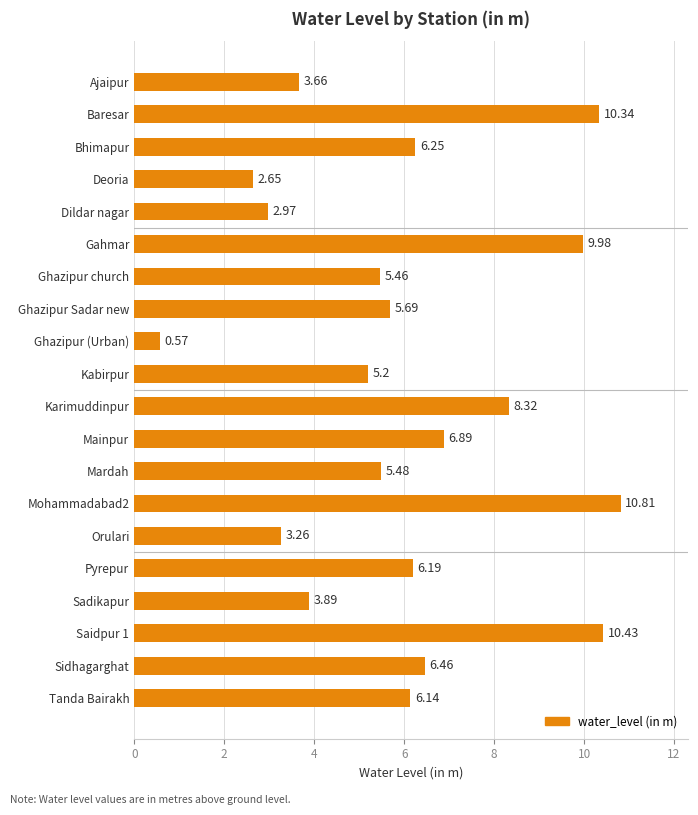

What is the change in value from Deoria to Tanda Bairakh?

+3.5